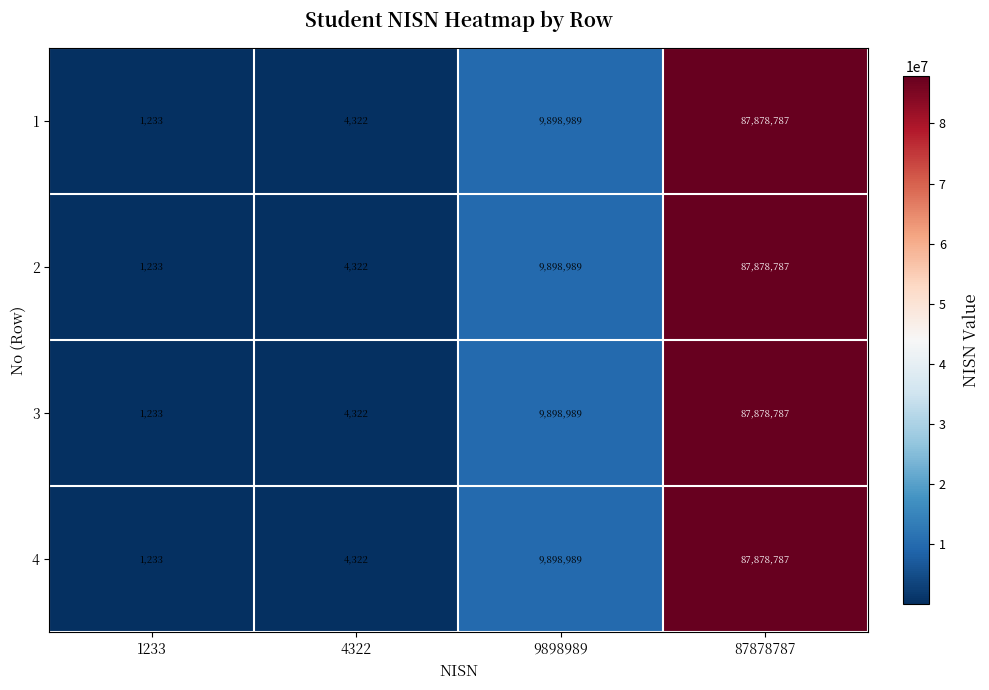

What value does the 1 series have at 4322, to the nearest 100?

4300